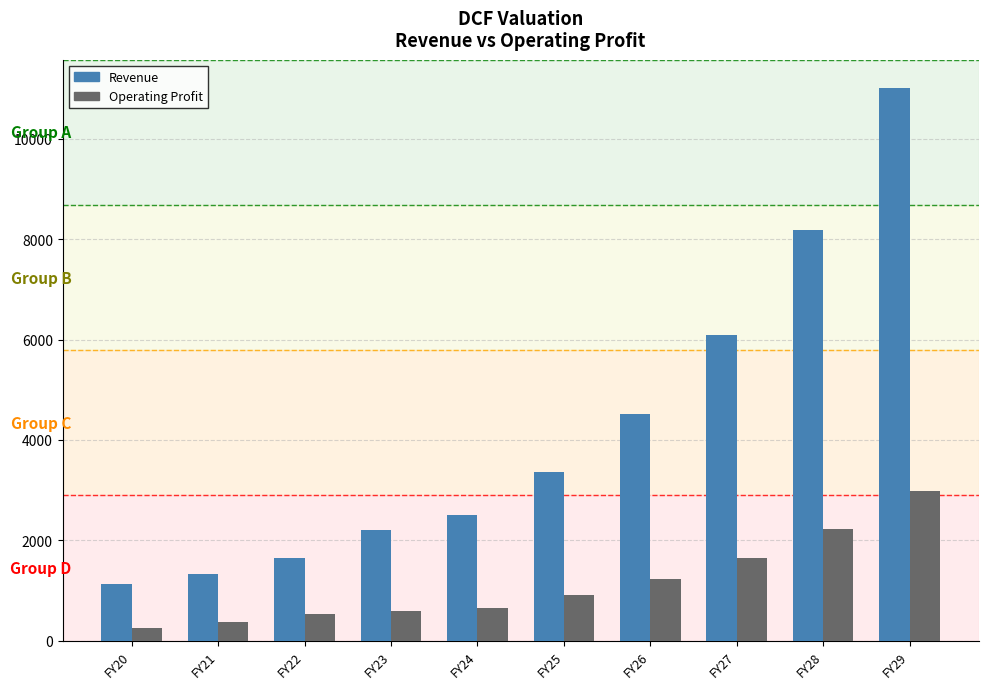

What is the spread (max minus min) of values at FY21?

954.0